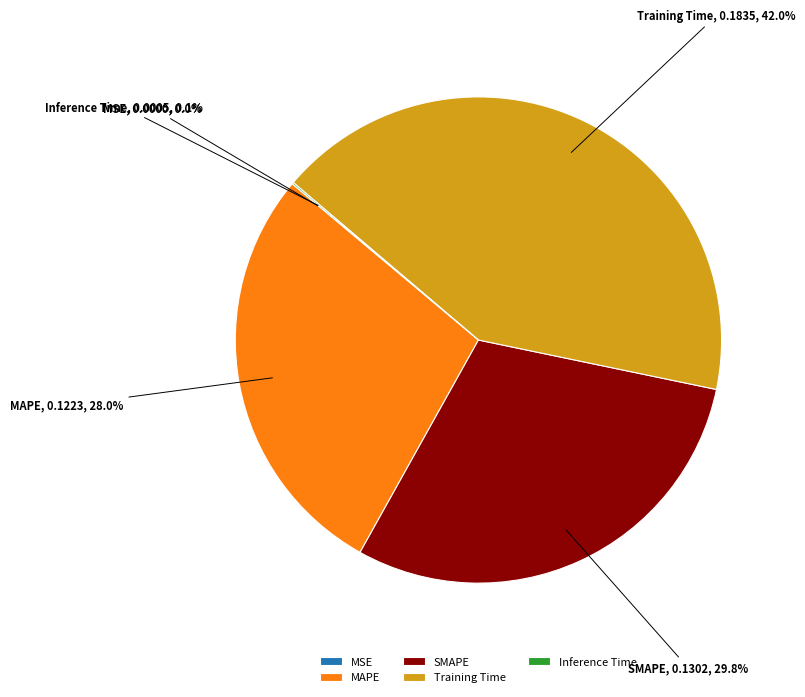

Does Training Time account for over 50% of the chart?

No